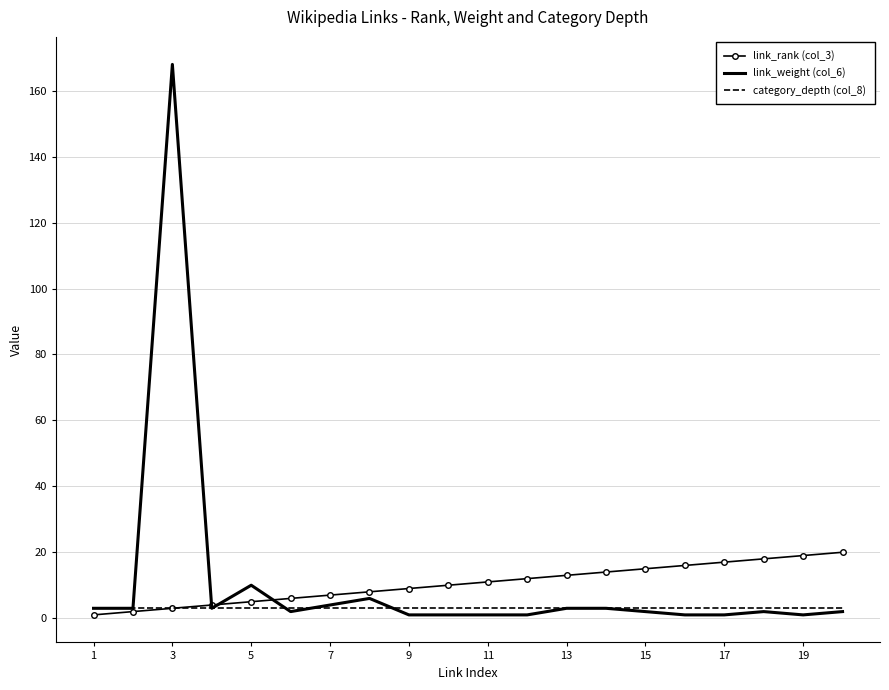

Which series has the widest spread of values?

link_weight (col_6)